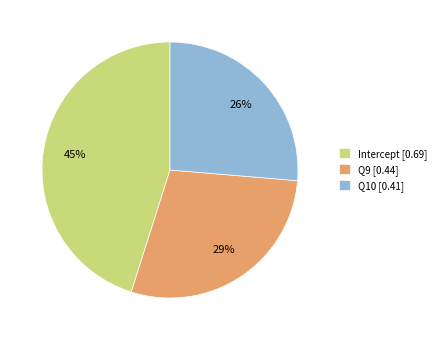

What is the smallest slice in the pie chart?

Q10